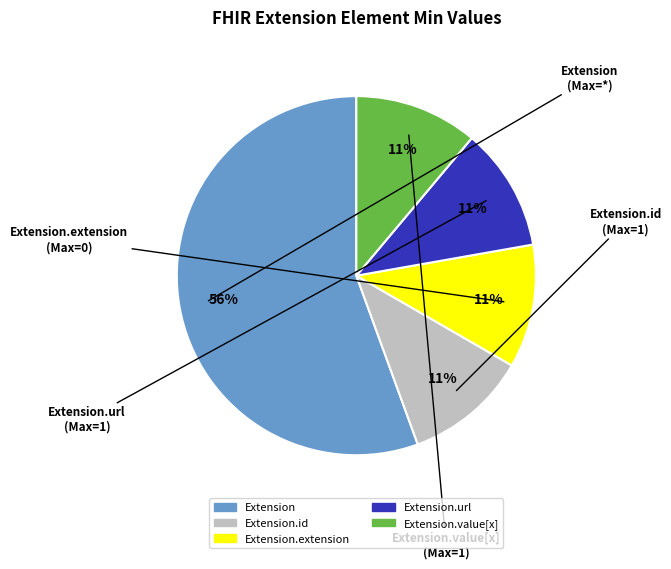

To the nearest percent, what is the average slice percentage?

20%